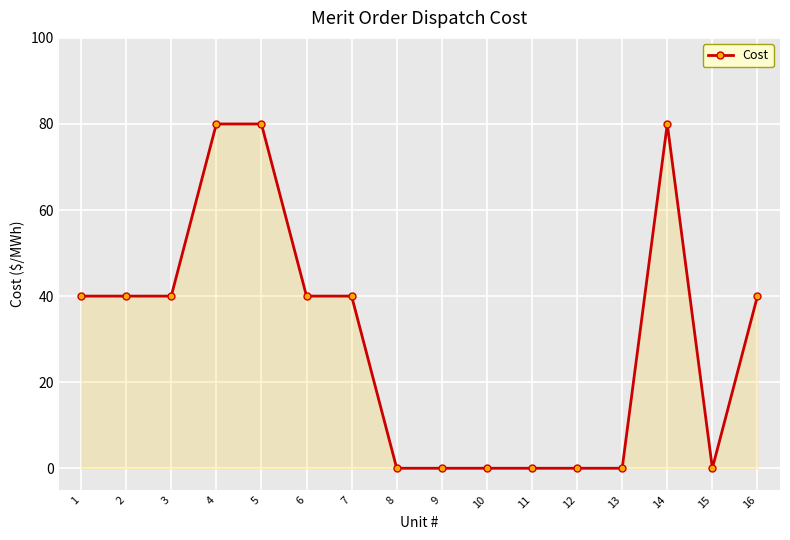

What is the greatest value displayed?

80